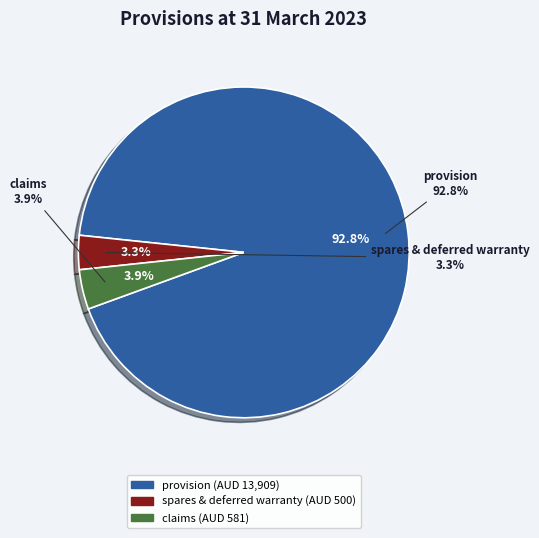

To the nearest percent, what percentage of the pie is spares & deferred warranty?

3%